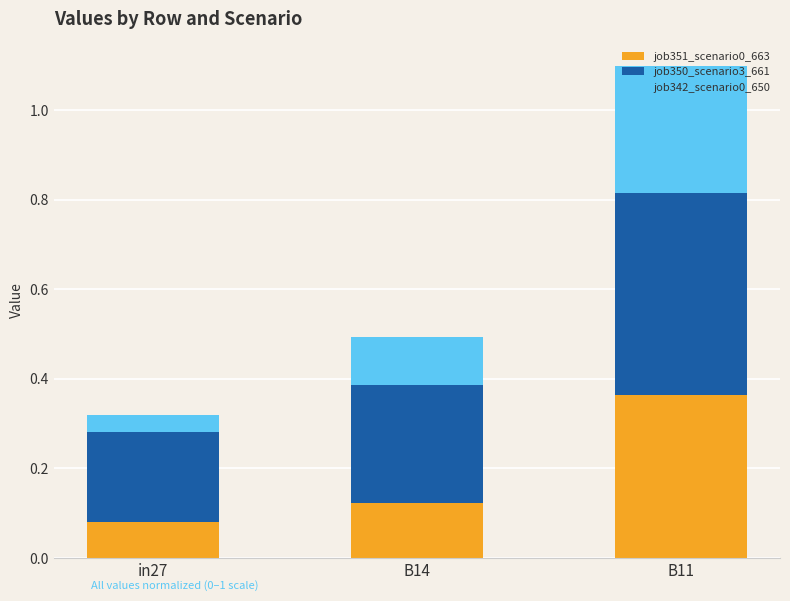

At which category is the sum across all series the highest?

B11